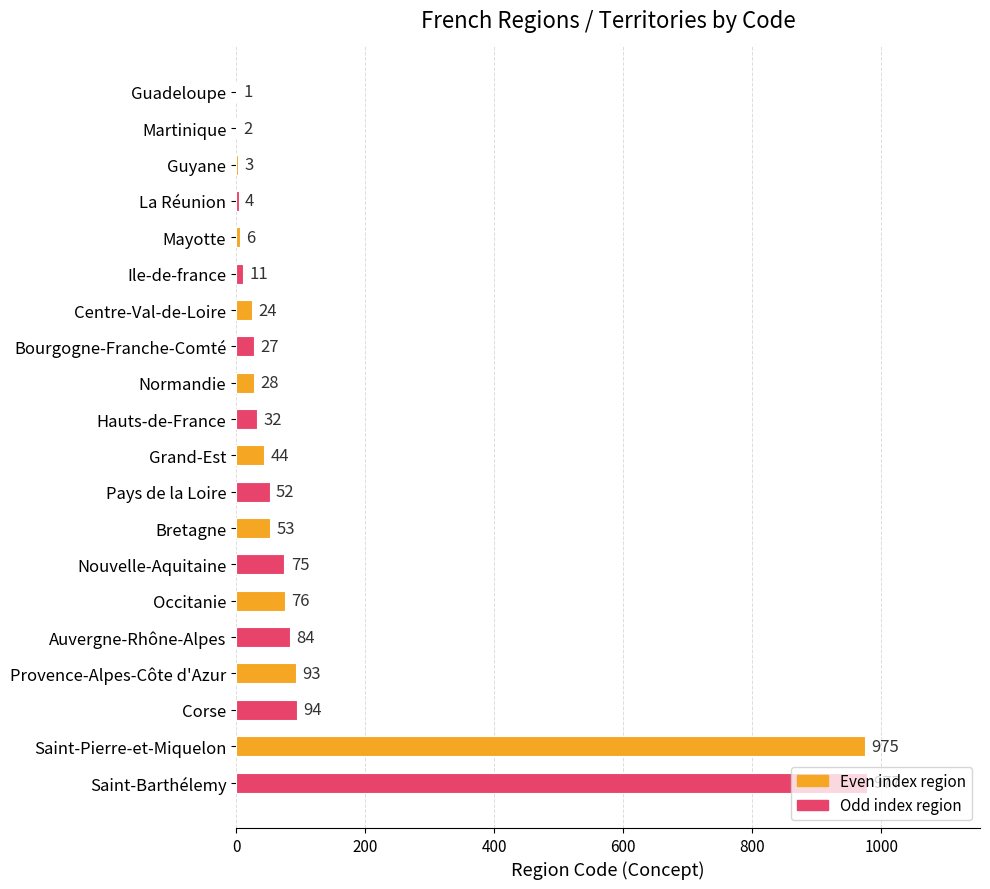

Is it true that the value at Corse is 144?

False